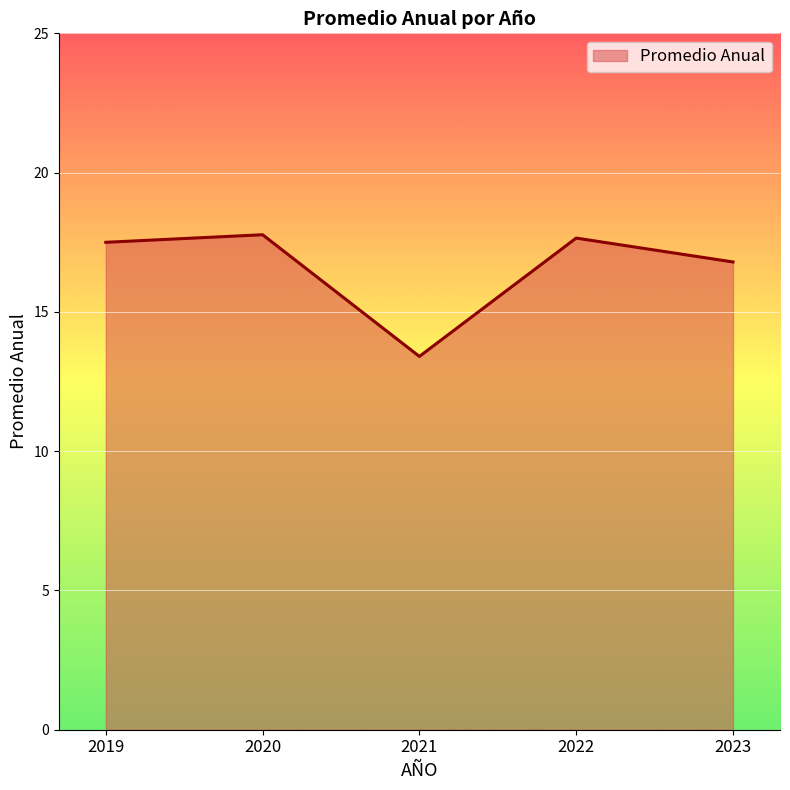

What is the smallest value displayed?

13.4